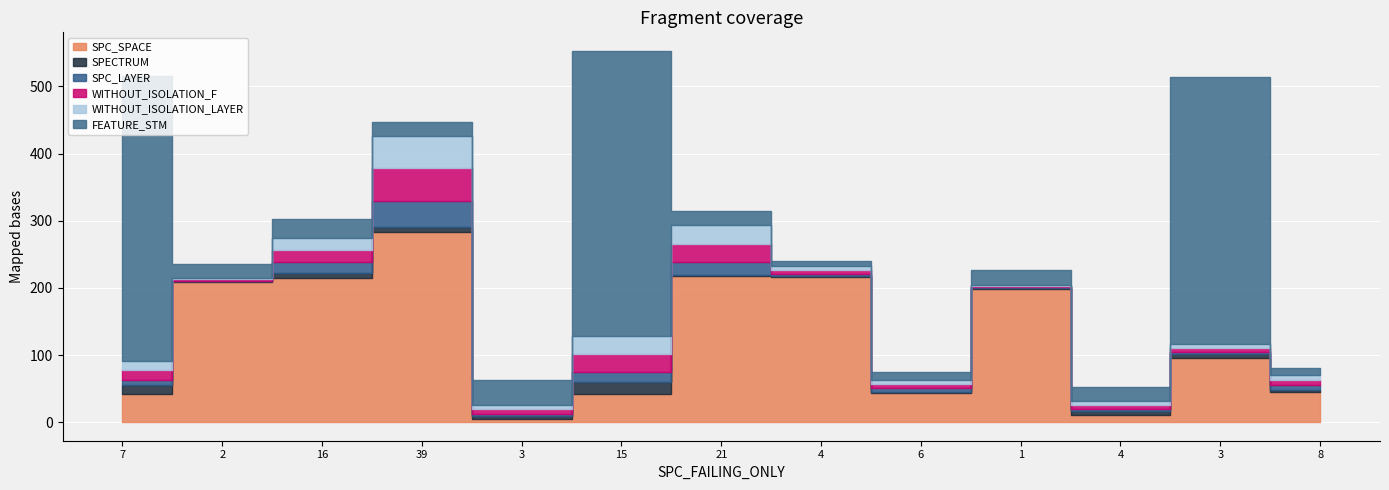

Between 7 and 39, which series saw the biggest shift?

FEATURE_STM